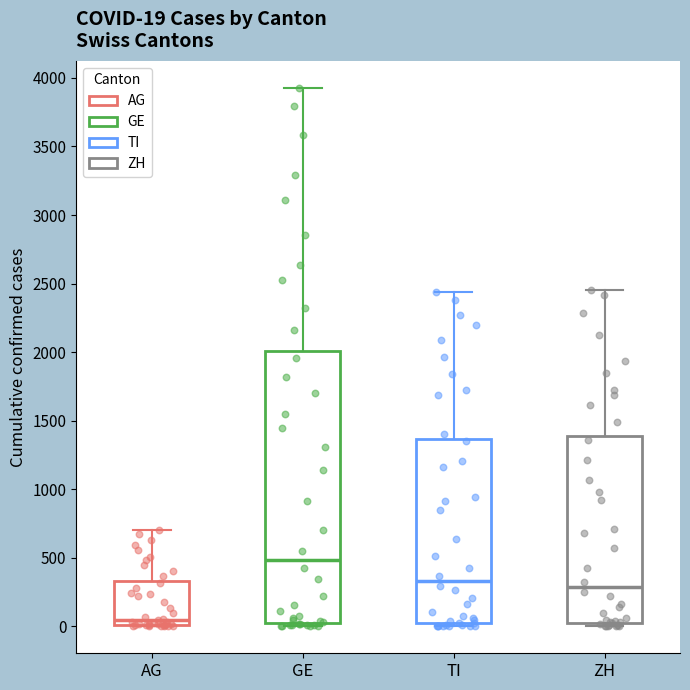

Which box has the highest median line?

GE